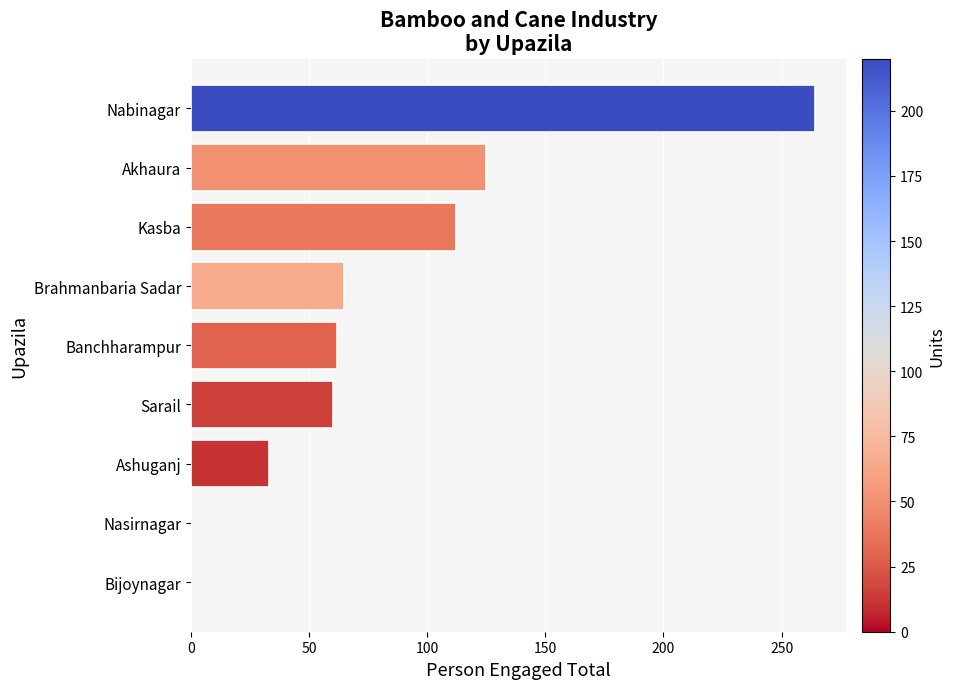

What is the maximum value shown in the chart?

264